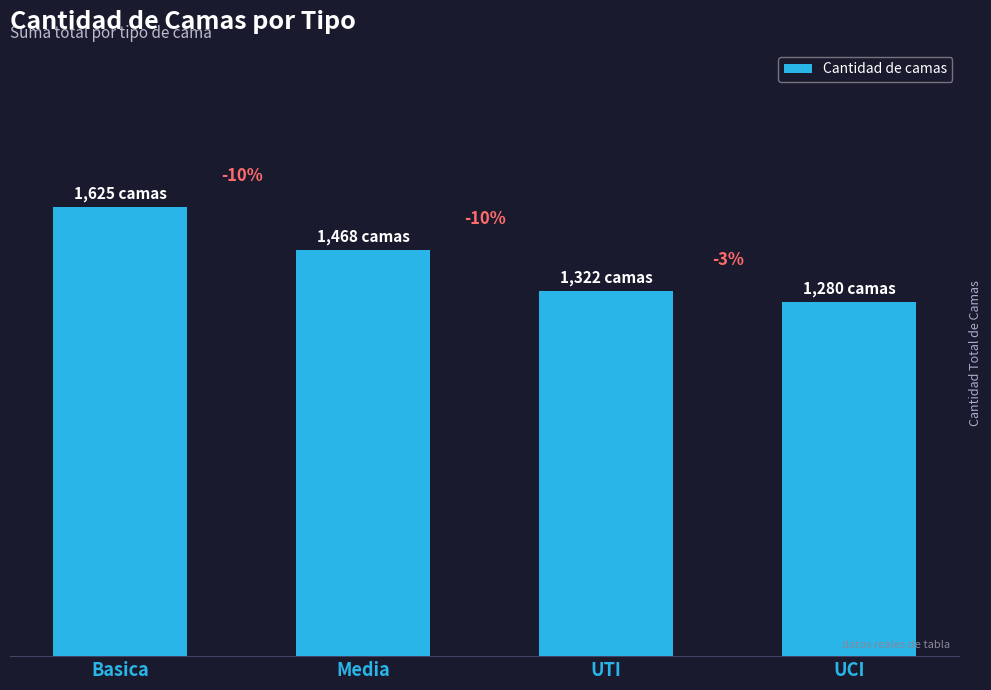

Reading right to left, what are all the values shown in this chart?

1280	1322	1468	1625